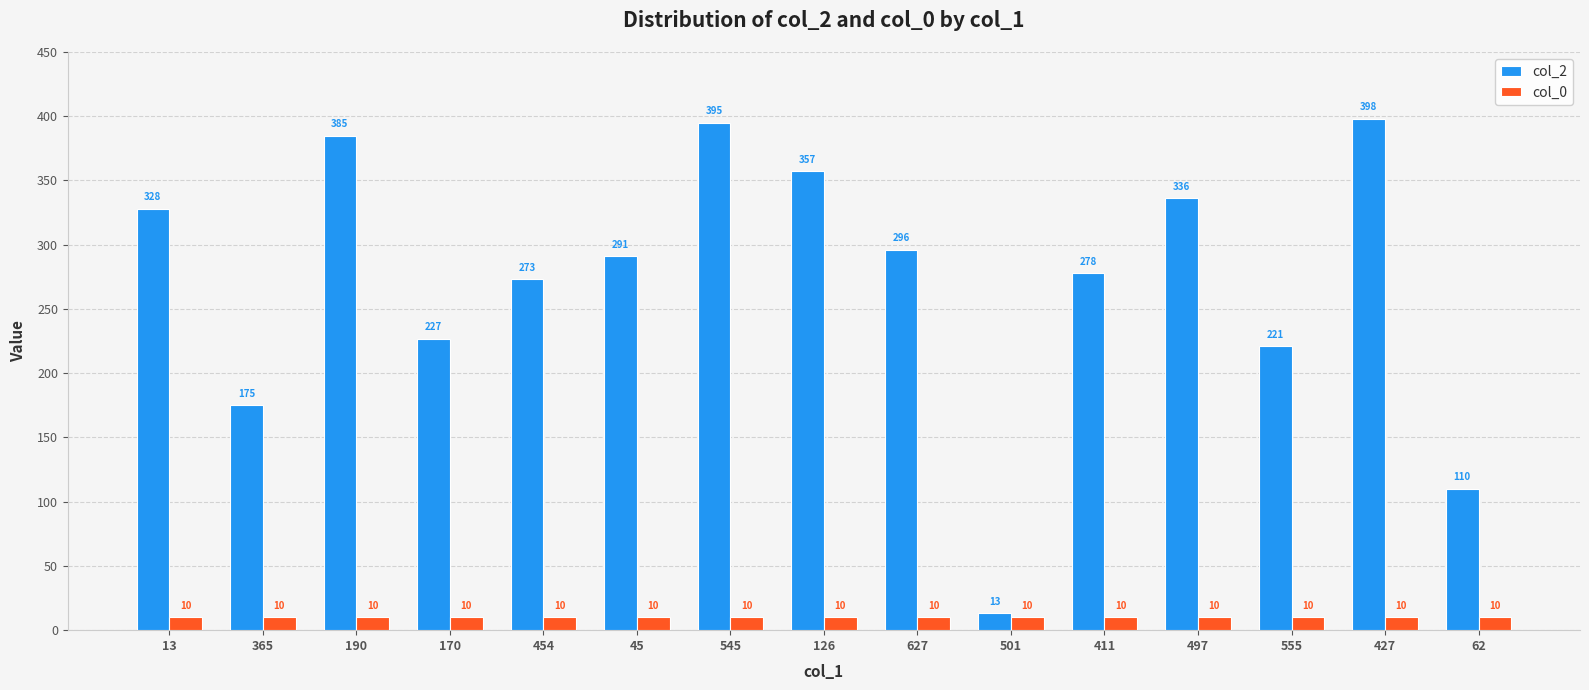

Are the bars horizontal?

No